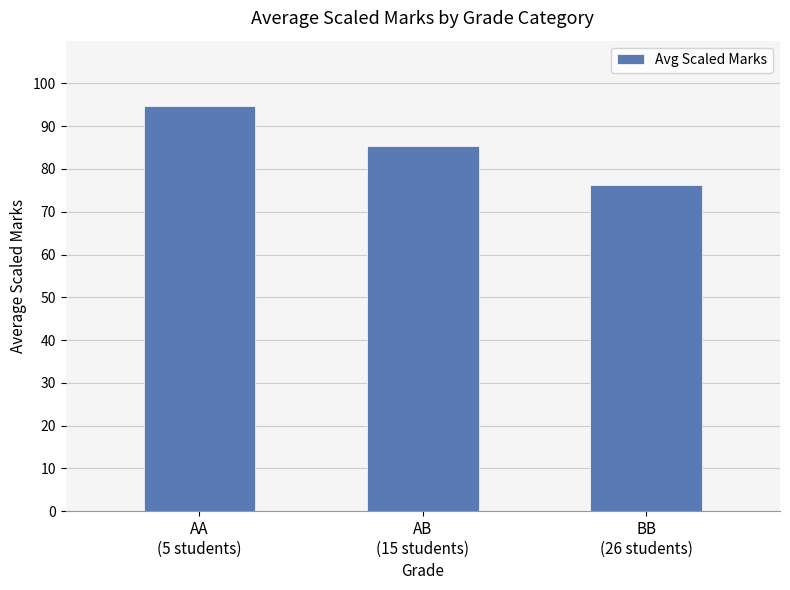

Approximately how many times larger is the value at BB
(26 students) compared to AA
(5 students)?

0.8